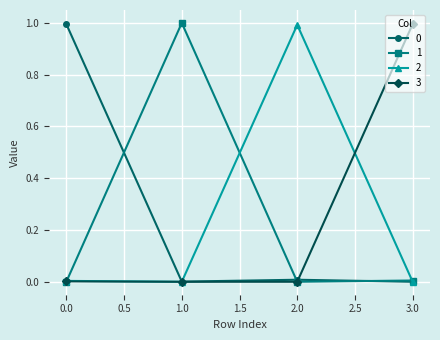

Is the value of 2 at 3.0 greater than the value of 1 at 1.0?

No